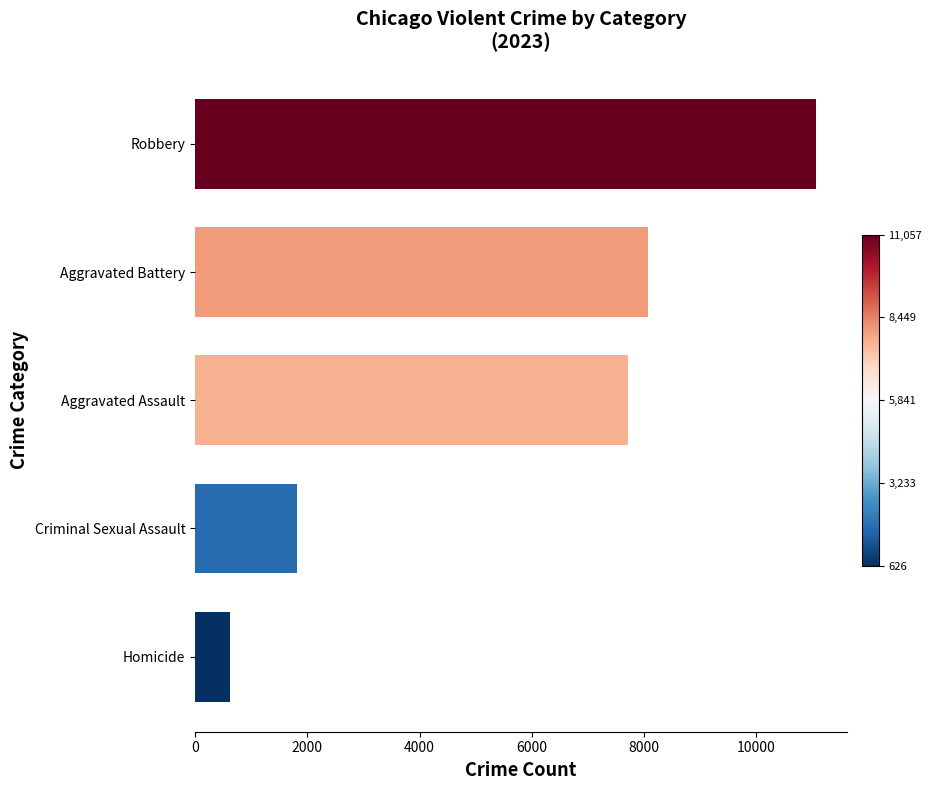

True or false: the data shows 626 at Homicide.

True